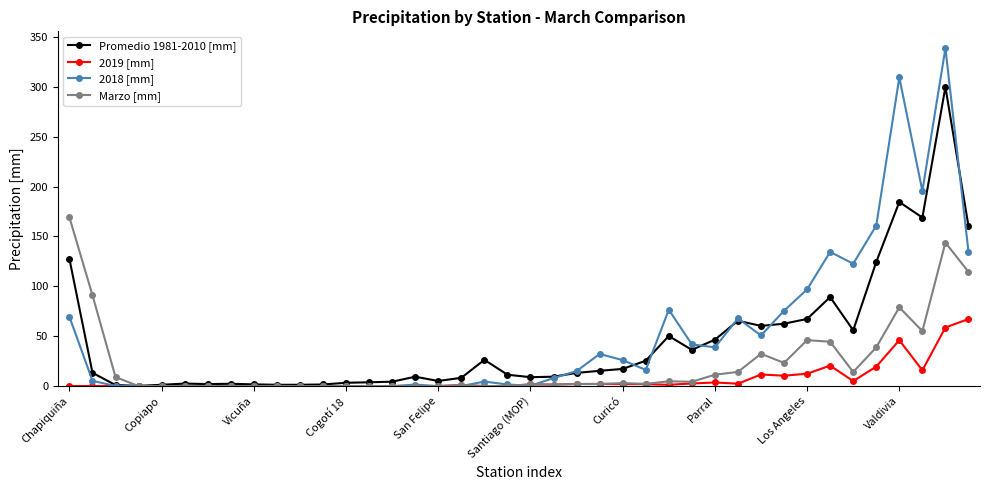

What are all the series names shown in the legend?

Promedio 1981-2010 [mm], 2019 [mm], 2018 [mm], Marzo [mm]